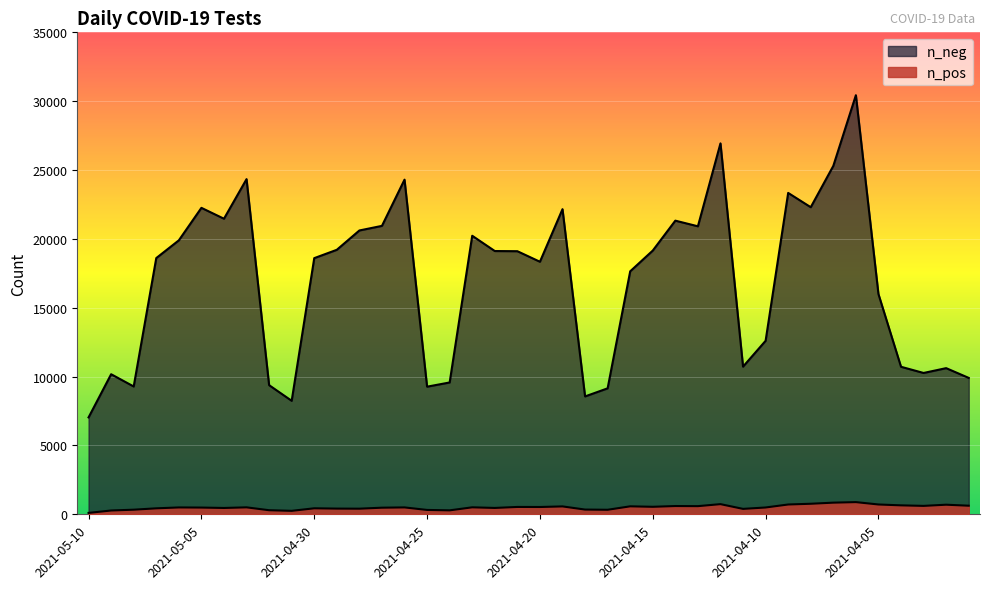

Reading left to right, extract all data points from this chart.

n_pos: 2021-05-10=101	2021-05-09=276	2021-05-08=335	2021-05-07=434	2021-05-06=498	2021-05-05=489	2021-05-04=460	2021-05-03=505	2021-05-02=296	2021-05-01=251	2021-04-30=436	2021-04-29=414	2021-04-28=408	2021-04-27=480	2021-04-26=500	2021-04-25=317	2021-04-24=287	2021-04-23=507	2021-04-22=462	2021-04-21=534	2021-04-20=530	2021-04-19=573	2021-04-18=344	2021-04-17=329	2021-04-16=579	2021-04-15=545	2021-04-14=600	2021-04-13=592	2021-04-12=738	2021-04-11=394	2021-04-10=495	2021-04-09=712	2021-04-08=766	2021-04-07=846	2021-04-06=885	2021-04-05=713	2021-04-04=650	2021-04-03=611	2021-04-02=697	2021-04-01=624
n_neg: 2021-05-10=7038	2021-05-09=10174	2021-05-08=9284	2021-05-07=18611	2021-05-06=19899	2021-05-05=22259	2021-05-04=21469	2021-05-03=24345	2021-05-02=9380	2021-05-01=8244	2021-04-30=18606	2021-04-29=19212	2021-04-28=20616	2021-04-27=20950	2021-04-26=24307	2021-04-25=9270	2021-04-24=9576	2021-04-23=20231	2021-04-22=19122	2021-04-21=19110	2021-04-20=18344	2021-04-19=22163	2021-04-18=8562	2021-04-17=9150	2021-04-16=17649	2021-04-15=19156	2021-04-14=21329	2021-04-13=20919	2021-04-12=26943	2021-04-11=10725	2021-04-10=12603	2021-04-09=23343	2021-04-08=22305	2021-04-07=25306	2021-04-06=30441	2021-04-05=15997	2021-04-04=10715	2021-04-03=10266	2021-04-02=10616	2021-04-01=9907